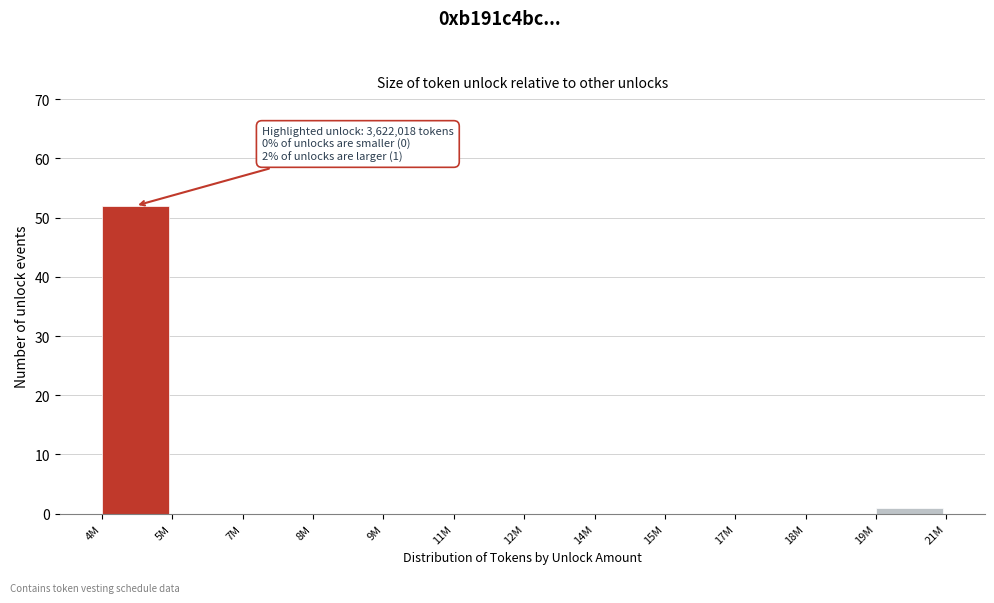

Reading right to left, transcribe all the data shown in this chart.

19M=1	18M=0	17M=0	15M=0	14M=0	12M=0	11M=0	9M=0	8M=0	7M=0	5M=0	4M=52